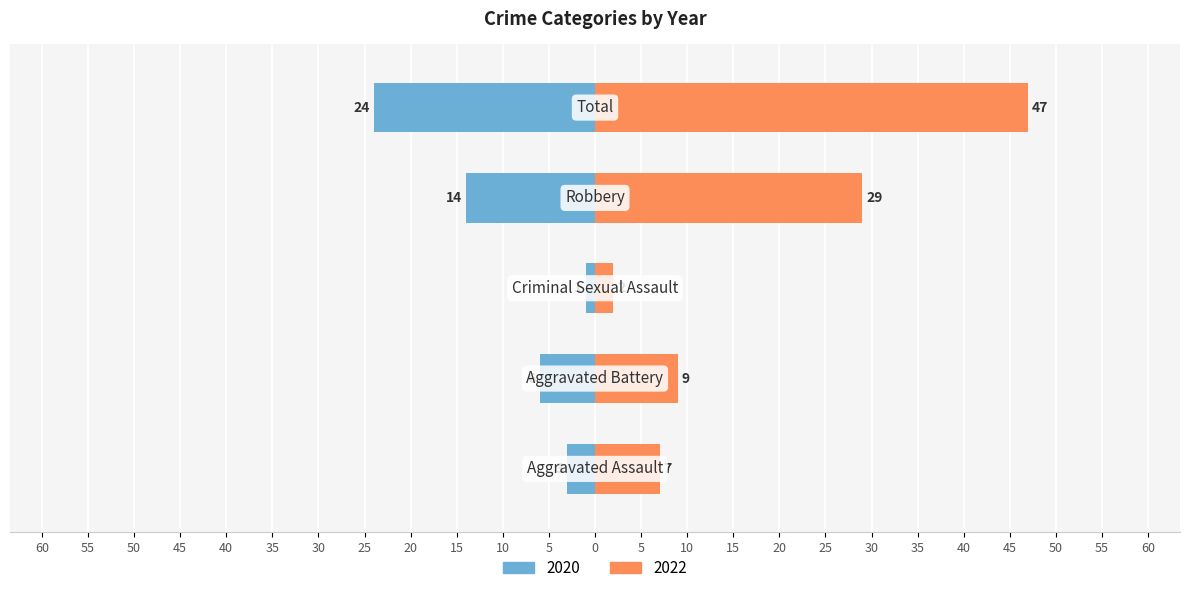

At which label is 2020 closest to 12?

Robbery